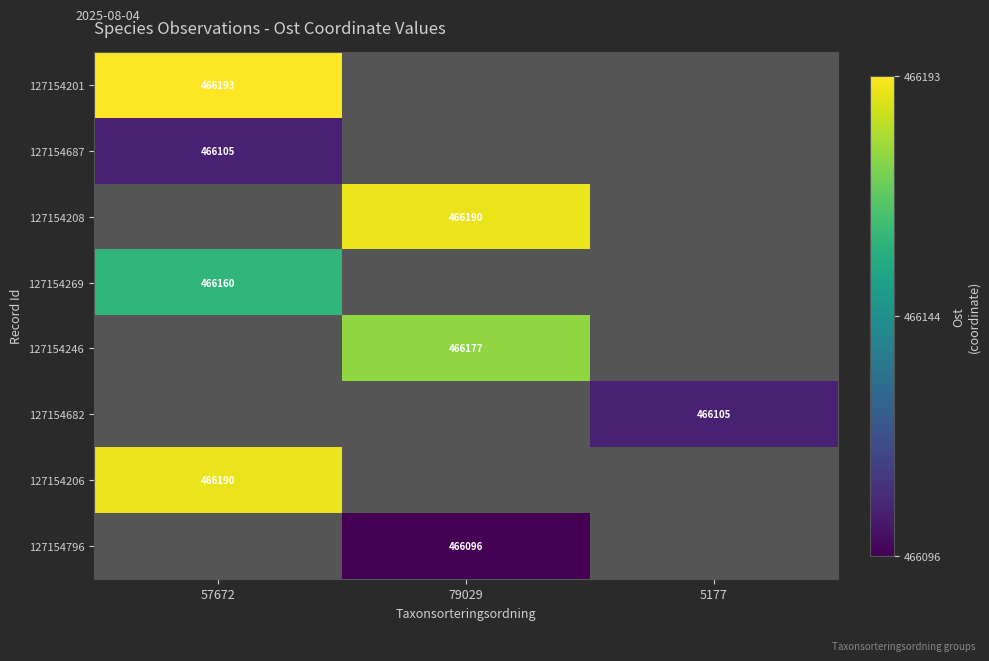

How many data points does each series have?

3